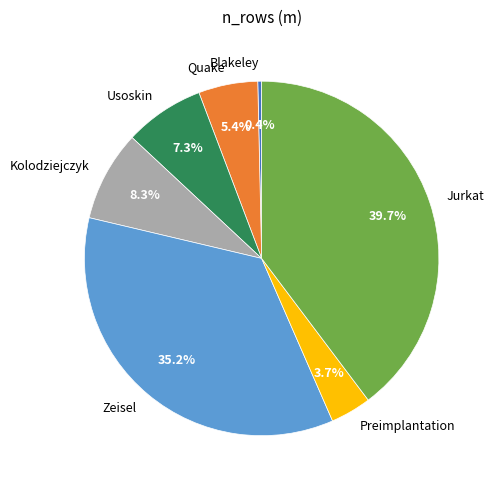

To the nearest percent, what portion does Quake represent?

5%